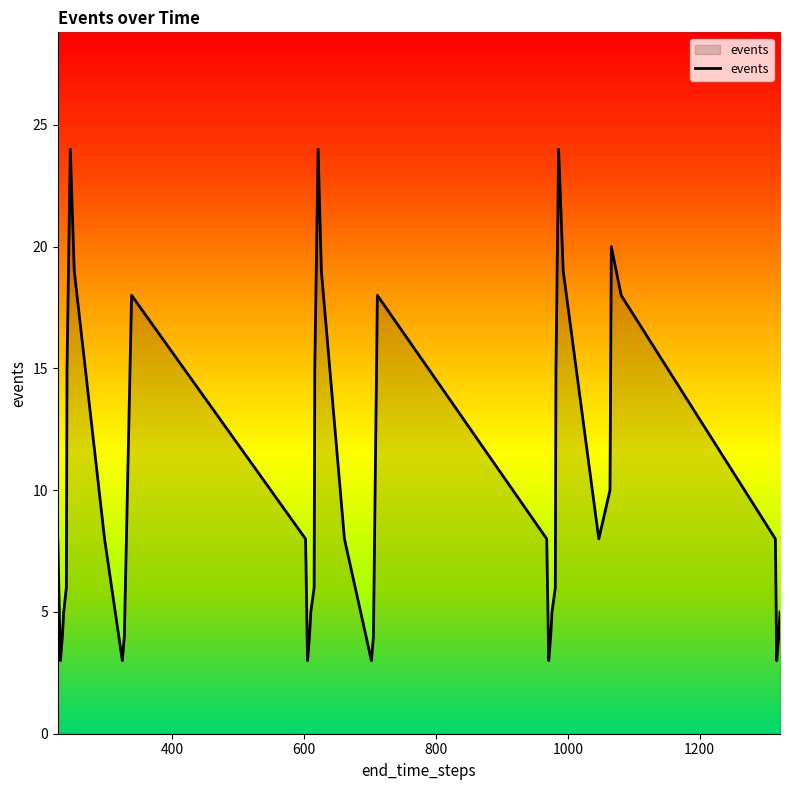

True or false: the data has more than 0 interior local peaks.

True